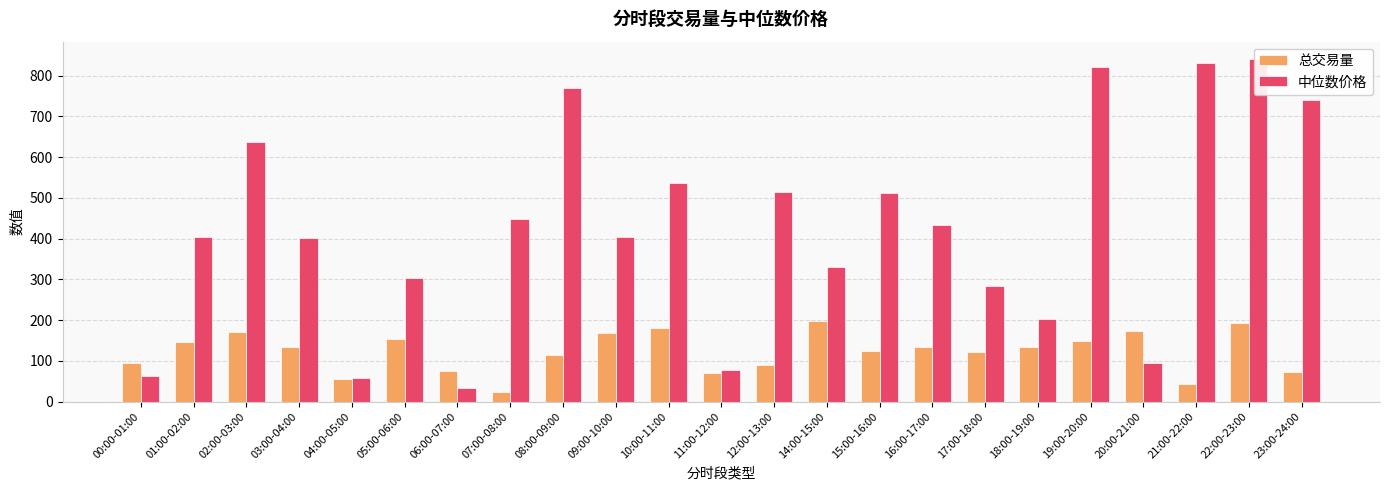

What is the spread (max minus min) of values at 18:00-19:00?

68.6